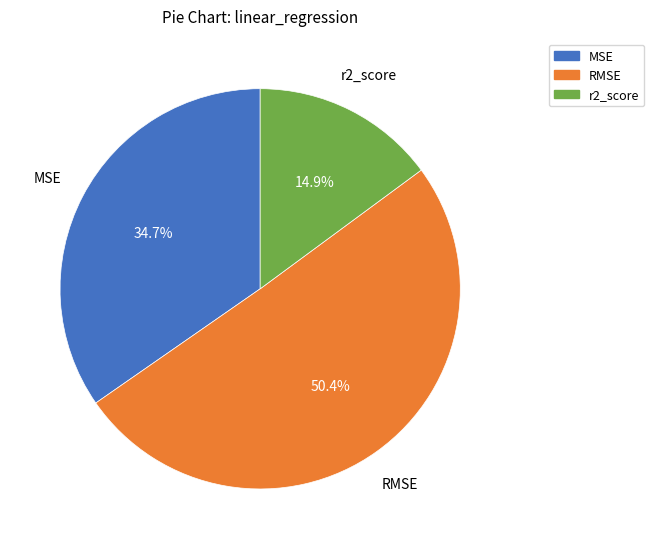

Which slice is the smallest?

r2_score